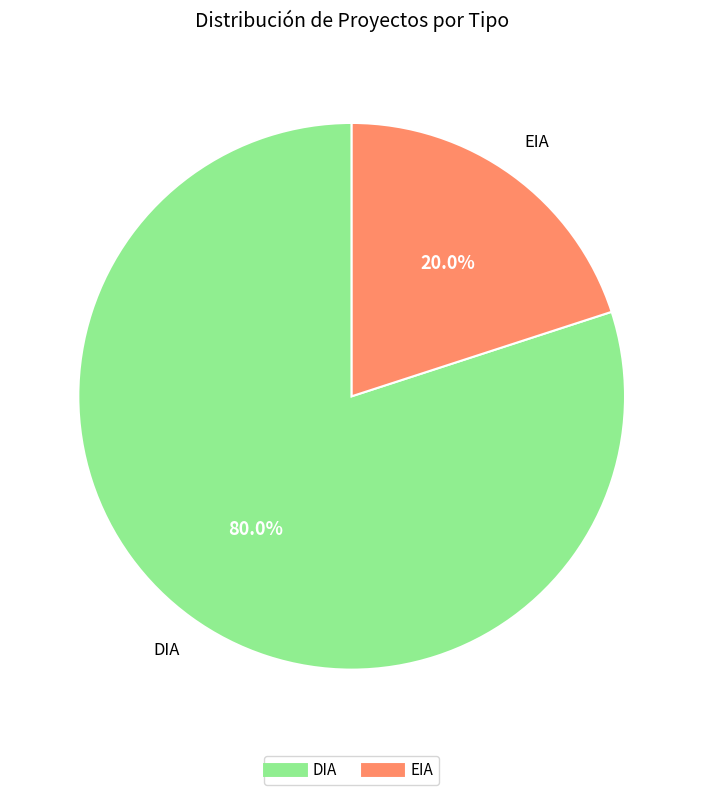

Approximately how many times larger is the value at DIA compared to EIA?

4.0